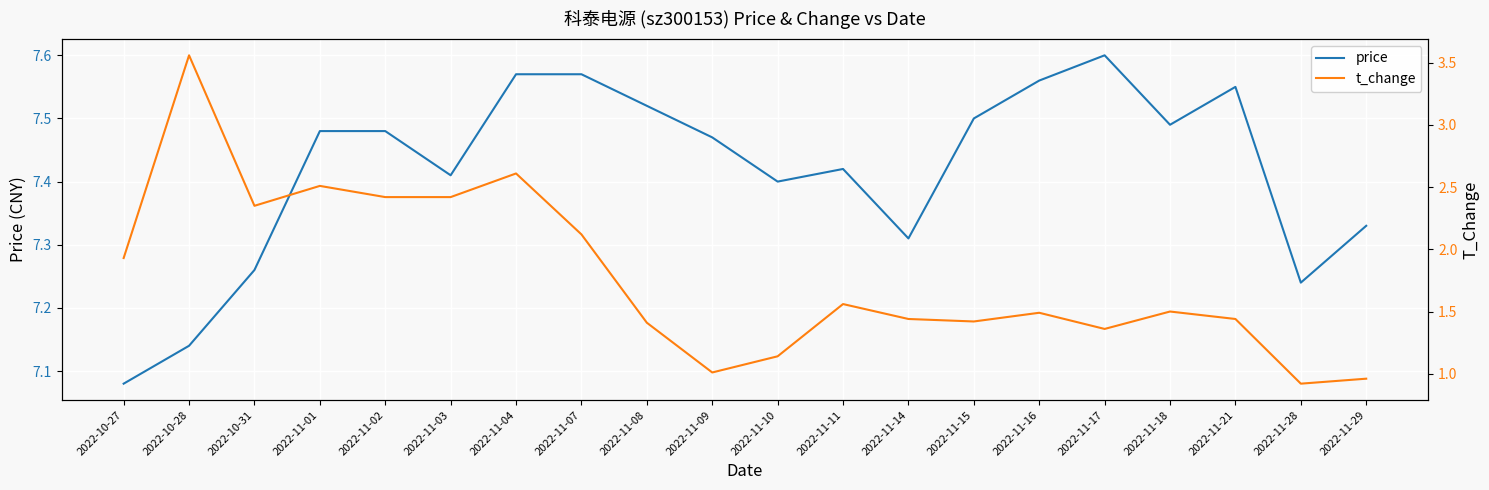

How many series are shown in this chart?

2